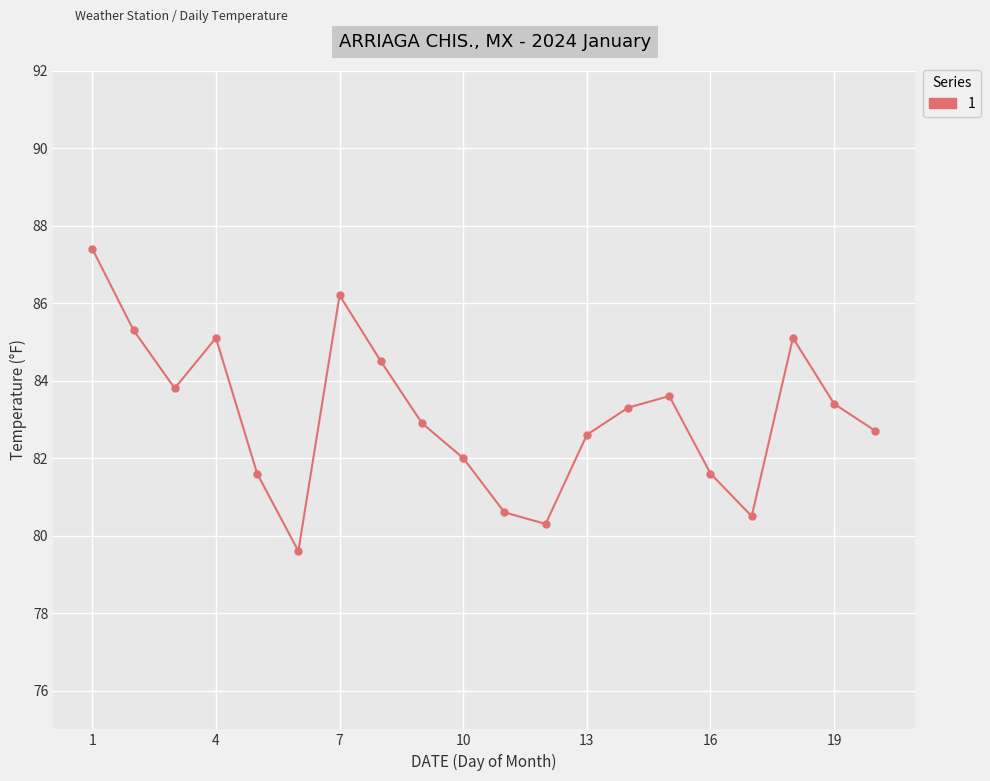

What is the sum of all values?

1662.1